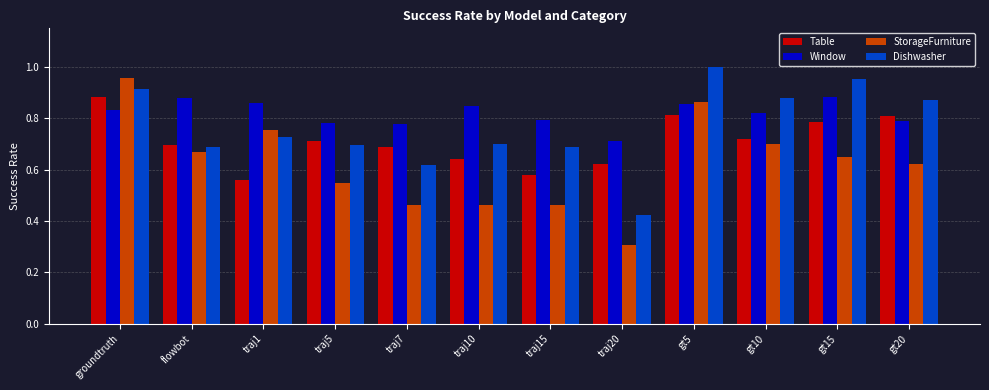

At which label is Dishwasher closest to 0?

traj20